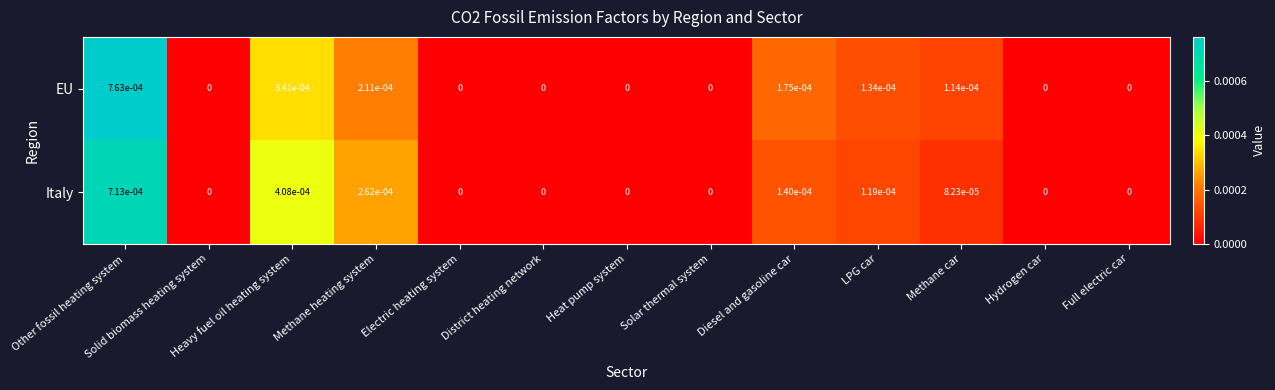

Rank the series by their maximum value, from highest to lowest.

EU, Italy